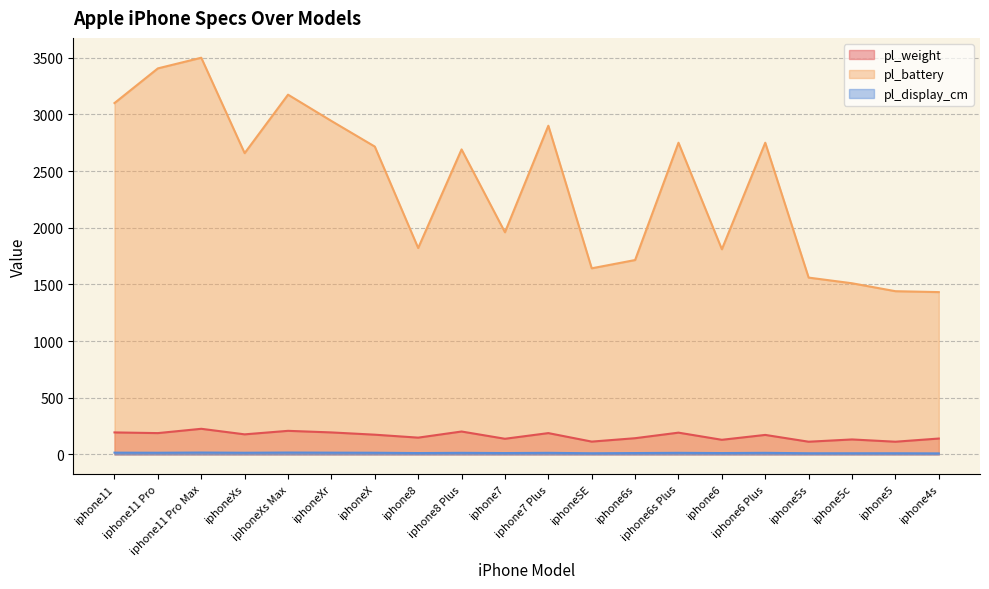

Reading right to left, list all the values displayed in this chart.

pl_weight: iphone4s=140.0	iphone5=112.0	iphone5c=132.0	iphone5s=112.0	iphone6 Plus=172.0	iphone6=129.0	iphone6s Plus=192.0	iphone6s=143.0	iphoneSE=113.0	iphone7 Plus=188.0	iphone7=138.0	iphone8 Plus=202.0	iphone8=148.0	iphoneX=174.0	iphoneXr=194.0	iphoneXs Max=208.0	iphoneXs=177.0	iphone11 Pro Max=226.0	iphone11 Pro=188.0	iphone11=194.0
pl_battery: iphone4s=1432.0	iphone5=1440.0	iphone5c=1510.0	iphone5s=1560.0	iphone6 Plus=2750.0	iphone6=1810.0	iphone6s Plus=2750.0	iphone6s=1715.0	iphoneSE=1642.0	iphone7 Plus=2900.0	iphone7=1960.0	iphone8 Plus=2691.0	iphone8=1821.0	iphoneX=2716.0	iphoneXr=2942.0	iphoneXs Max=3174.0	iphoneXs=2658.0	iphone11 Pro Max=3500.0	iphone11 Pro=3406.0	iphone11=3100.0
pl_display_cm: iphone4s=9.0	iphone5=10.1	iphone5c=10.1	iphone5s=10.1	iphone6 Plus=13.9	iphone6=11.9	iphone6s Plus=13.9	iphone6s=11.9	iphoneSE=10.1	iphone7 Plus=13.9	iphone7=11.9	iphone8 Plus=13.9	iphone8=11.9	iphoneX=14.7	iphoneXr=15.5	iphoneXs Max=16.5	iphoneXs=14.7	iphone11 Pro Max=16.5	iphone11 Pro=14.7	iphone11=15.5